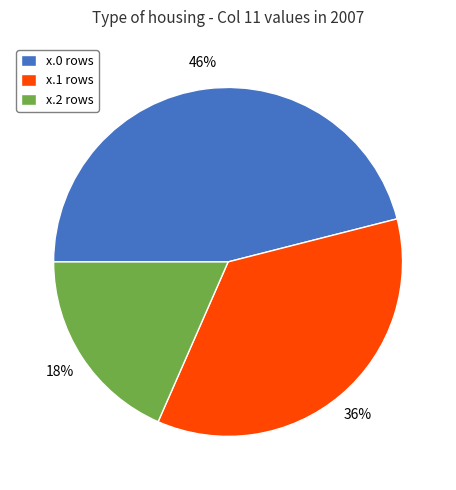

Is the sum of x.1 rows and x.0 rows greater than half?

Yes